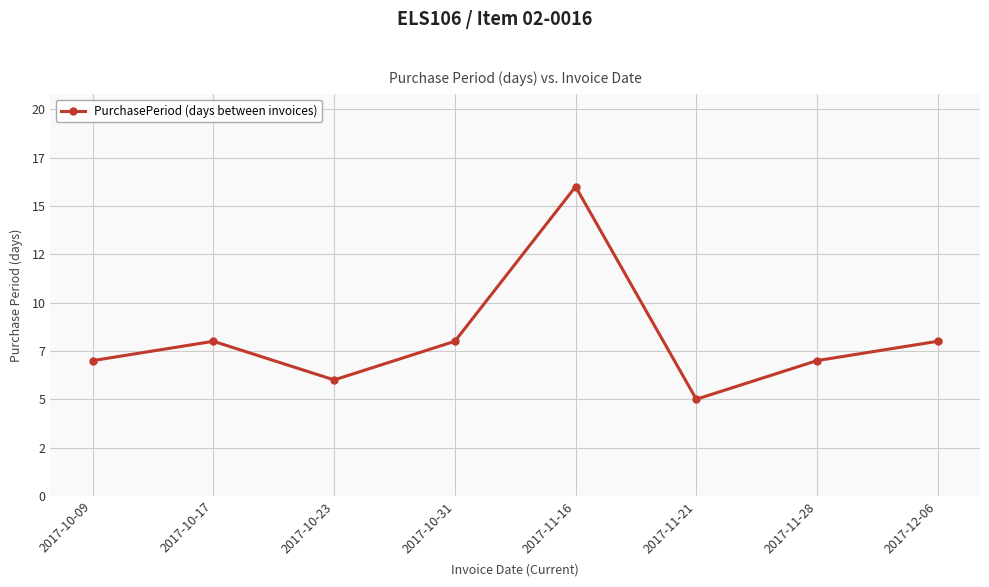

Is this an area chart (filled region under the line)?

No